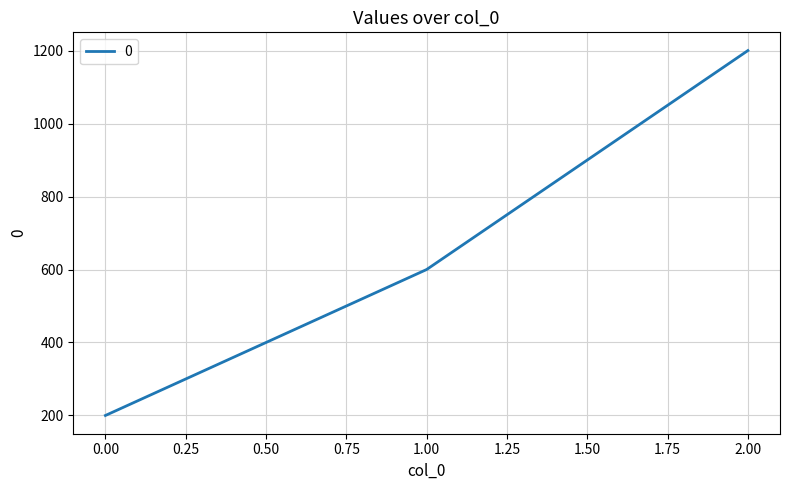

What is the smallest value displayed?

200